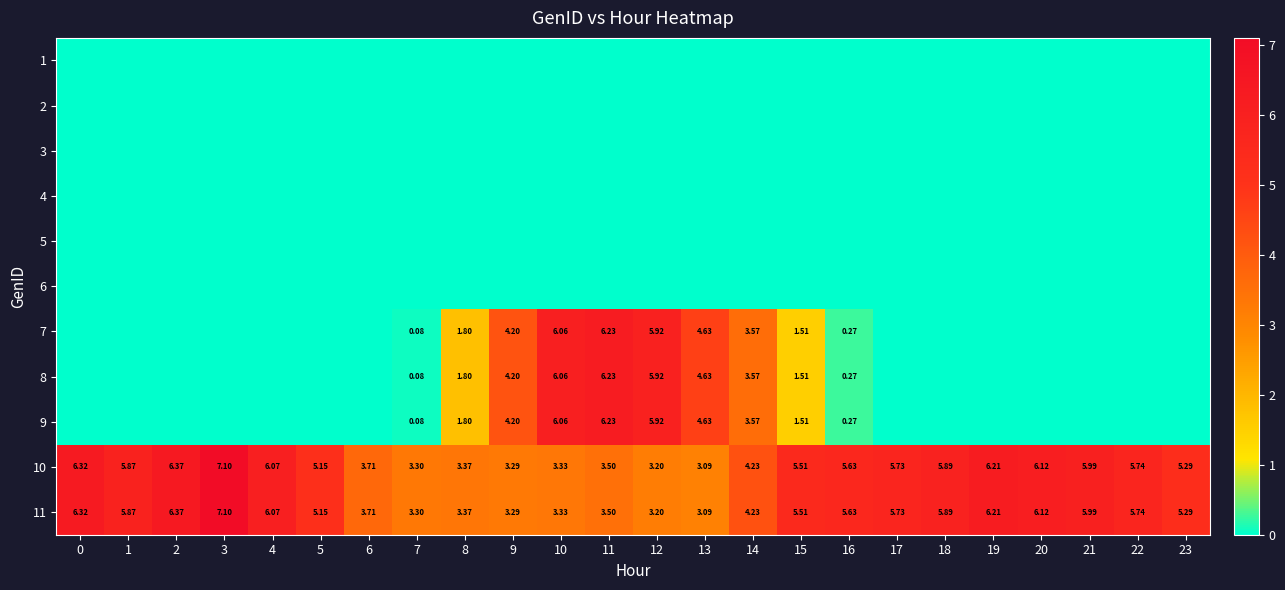

What is the maximum value shown in the chart?

7.1